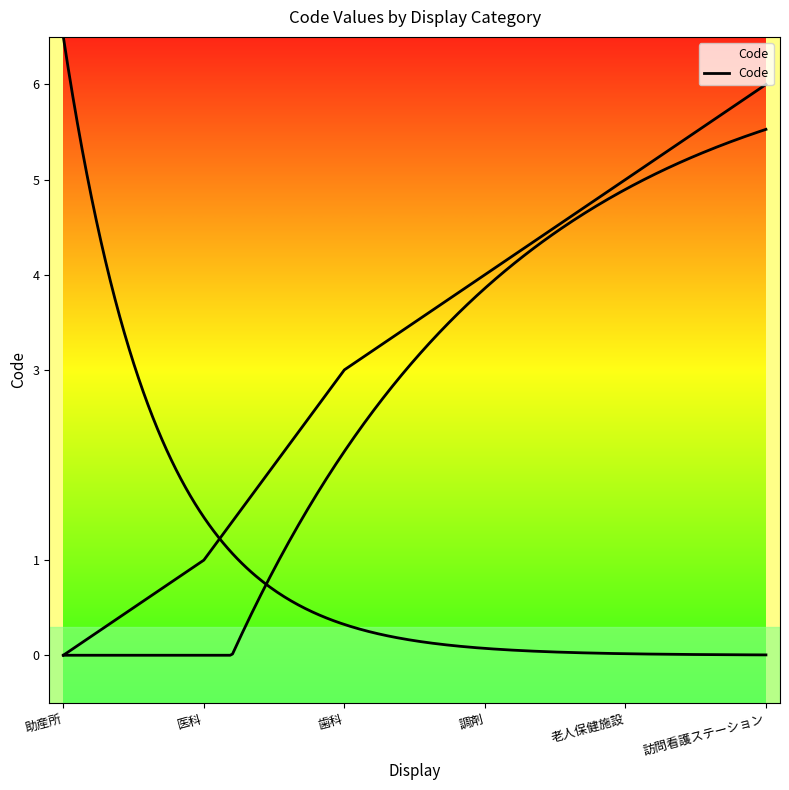

What value does the data have at 調剤?

4